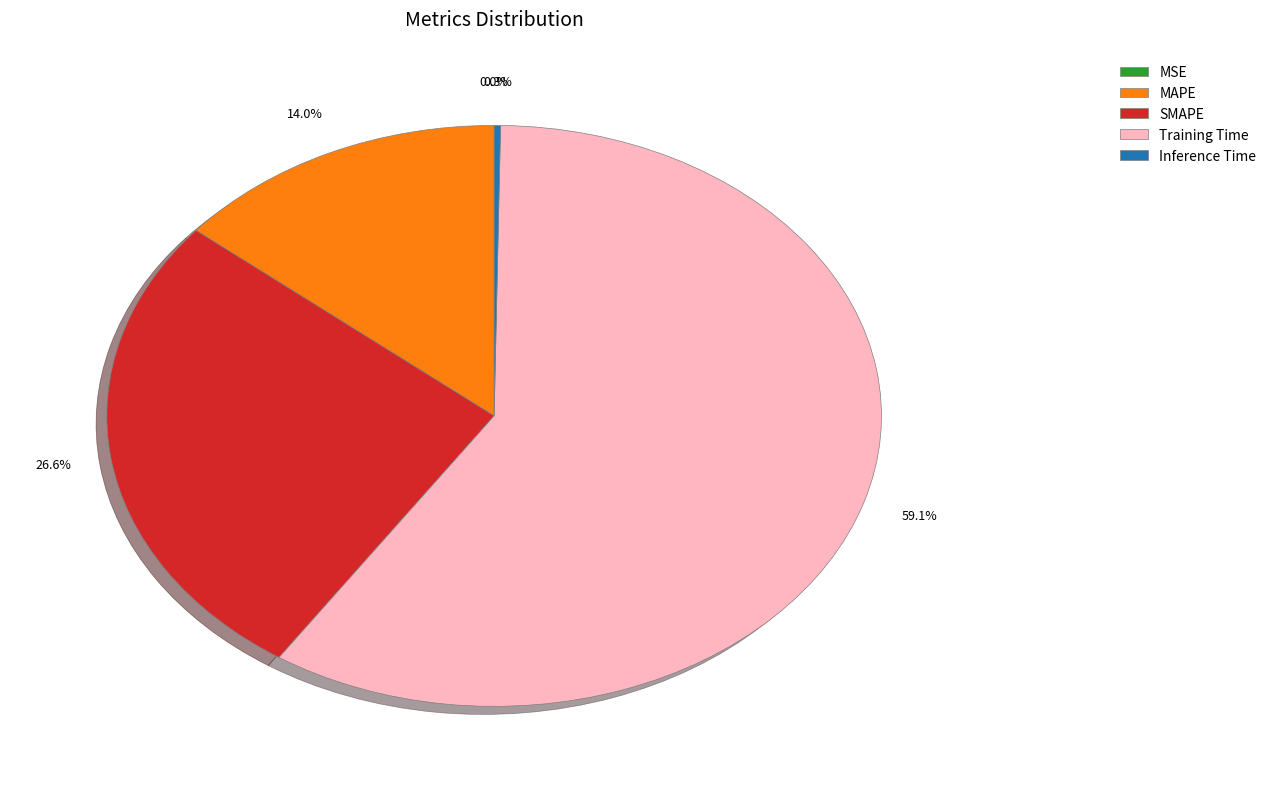

The MSE slice represents 12% of the pie. True or false?

False